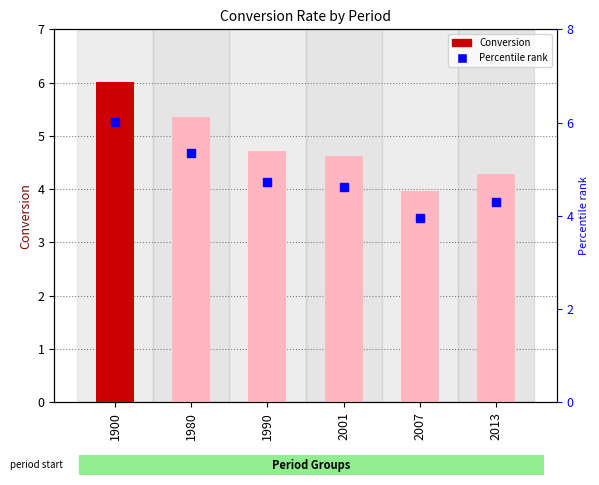

Is the value of Percentile rank at 1990 greater than the value of Conversion at 1990?

No